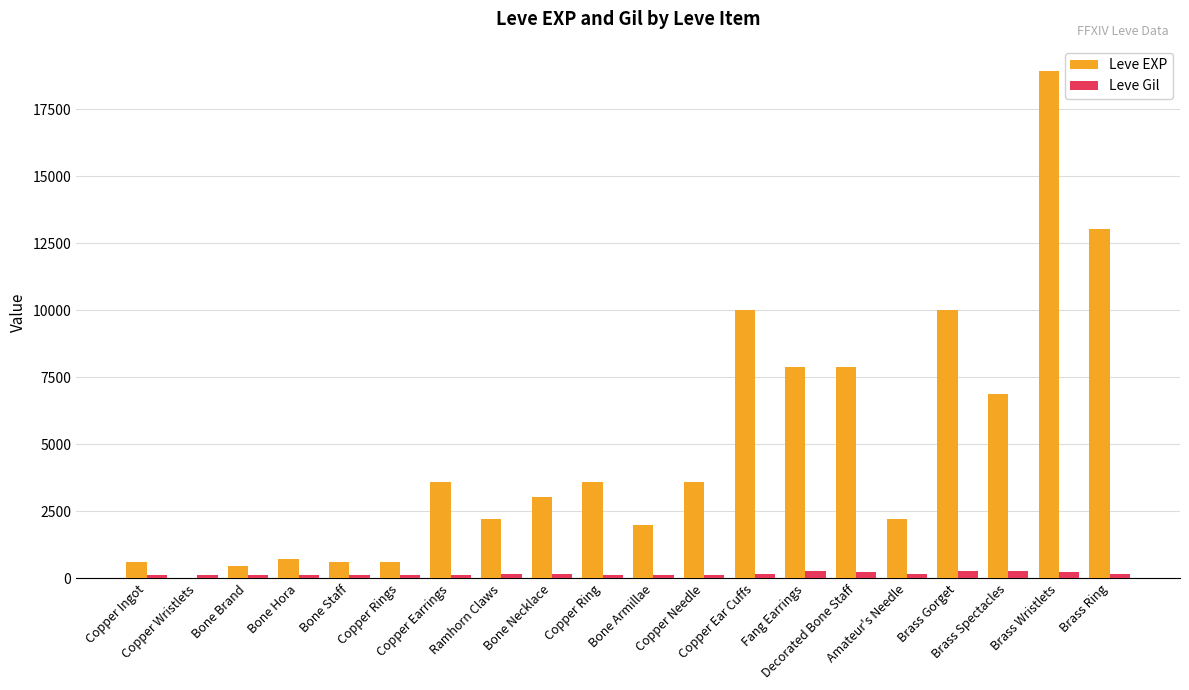

What is the approximate value of Leve EXP at Bone Armillae, to the nearest 100?

2000